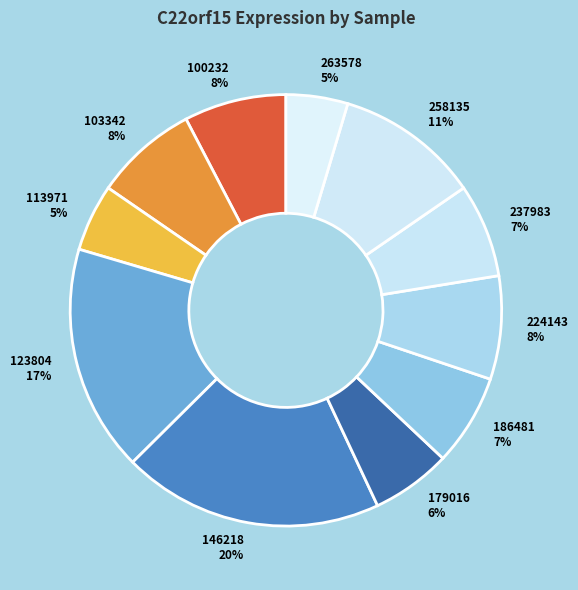

Is it true that 186481 is 7% of the pie?

True